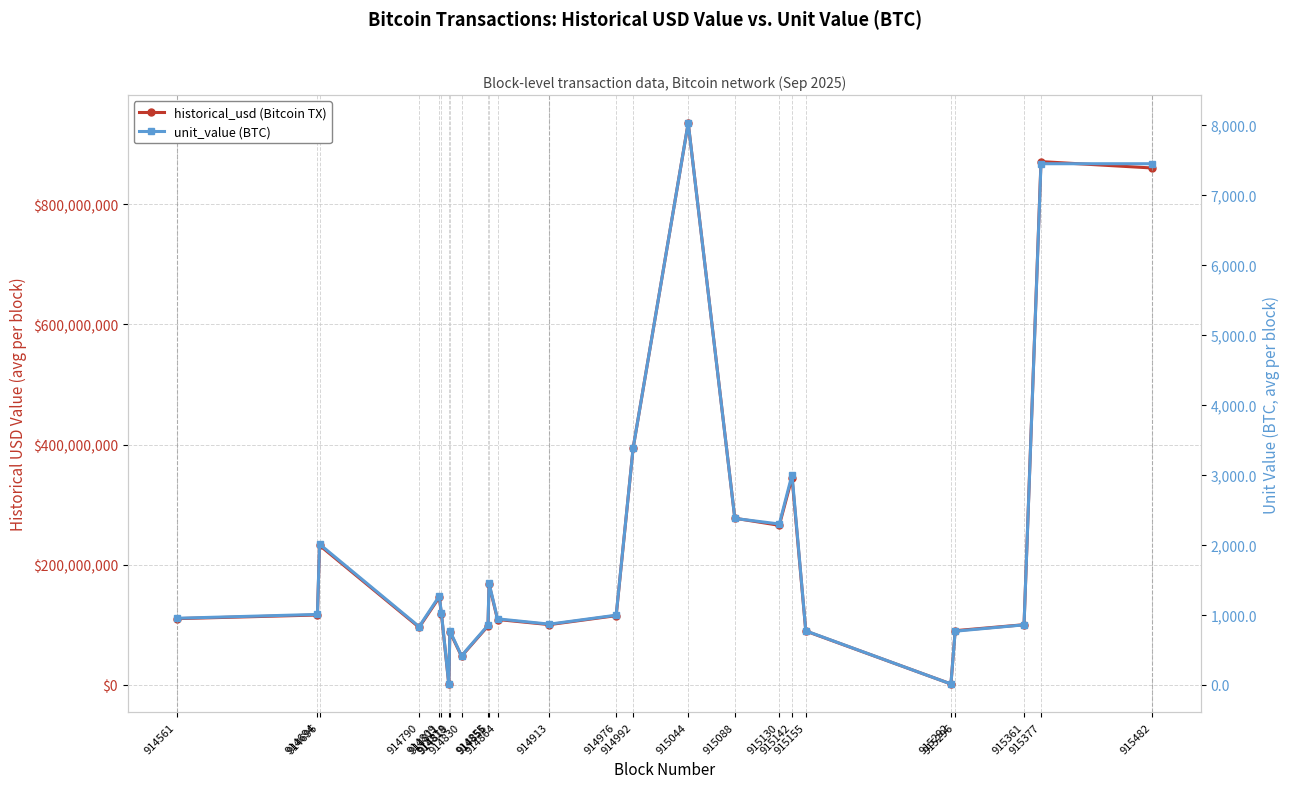

At how many categories does at least one series exceed 92566095?

19